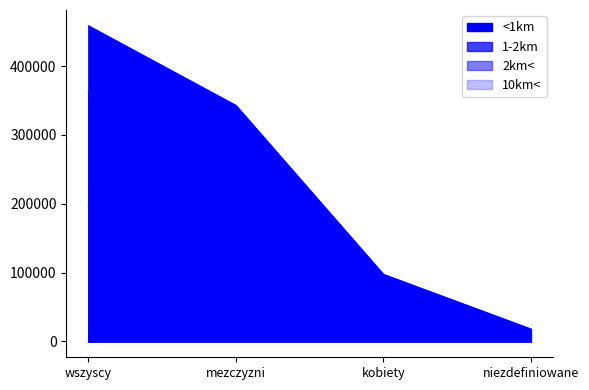

Rank the series by their average value, from highest to lowest.

<1km, 1-2km, 2km<, 10km<